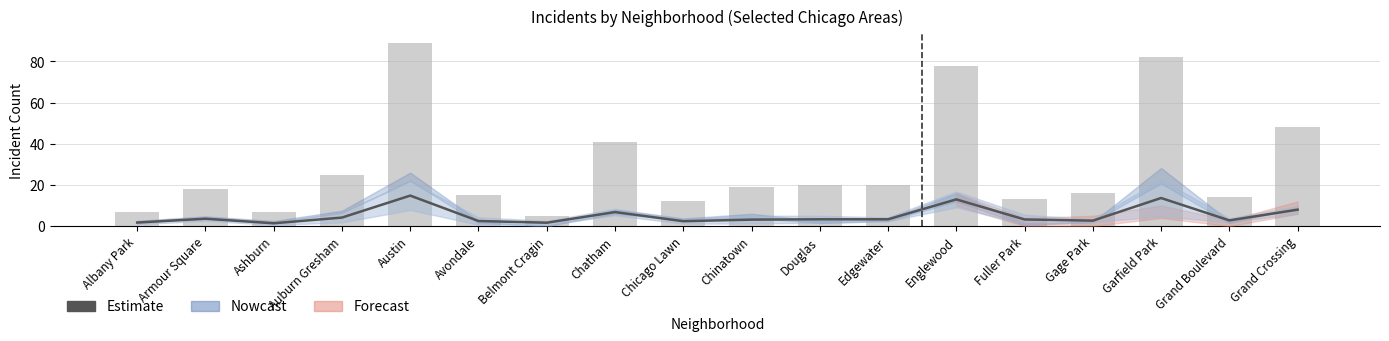

What is the label of the 11th bar from the left?

Douglas